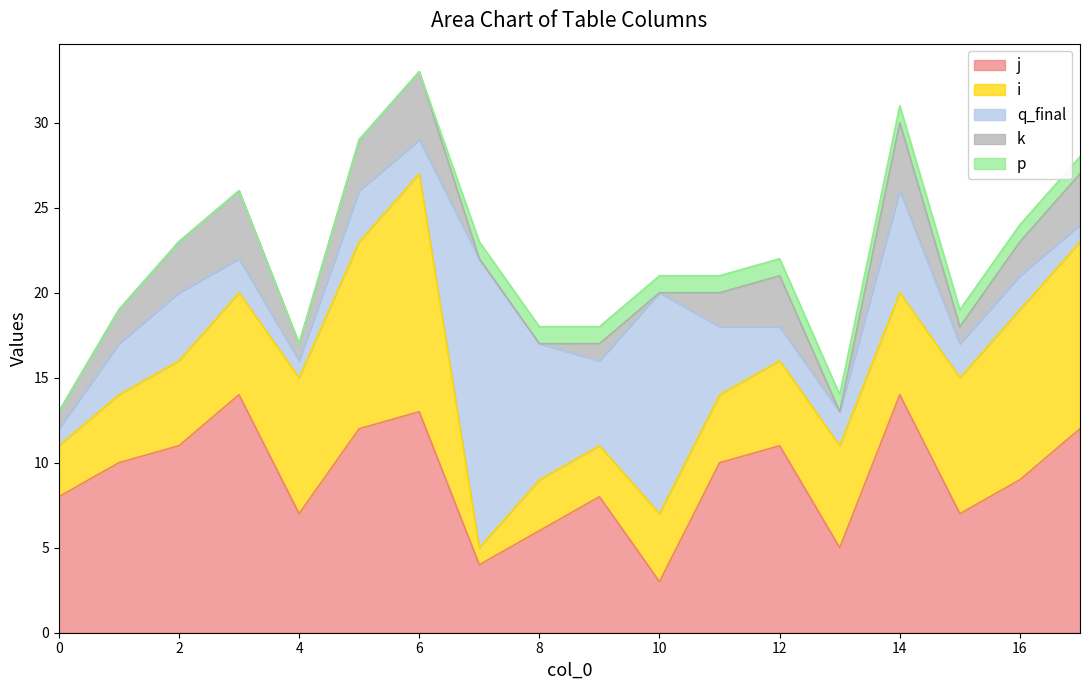

Where is the first local maximum for j?

3